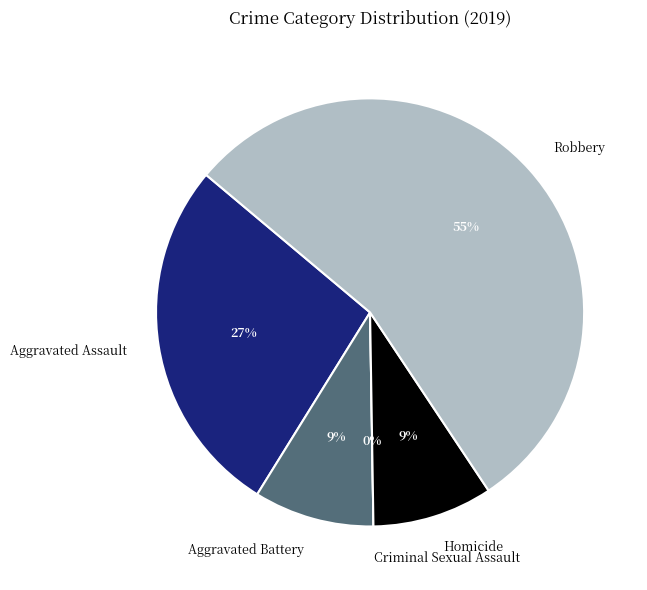

Which slice is the largest?

Robbery